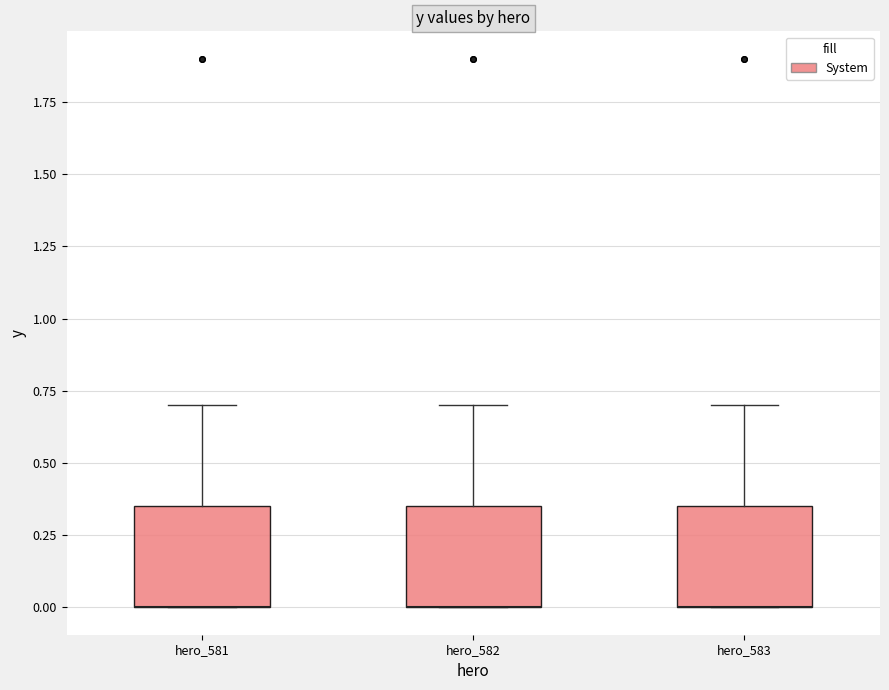

Where is the upper edge of the box for hero_582 on the y-axis? The values are not printed on the chart, so give them approximately, as read against the axis.

0.35